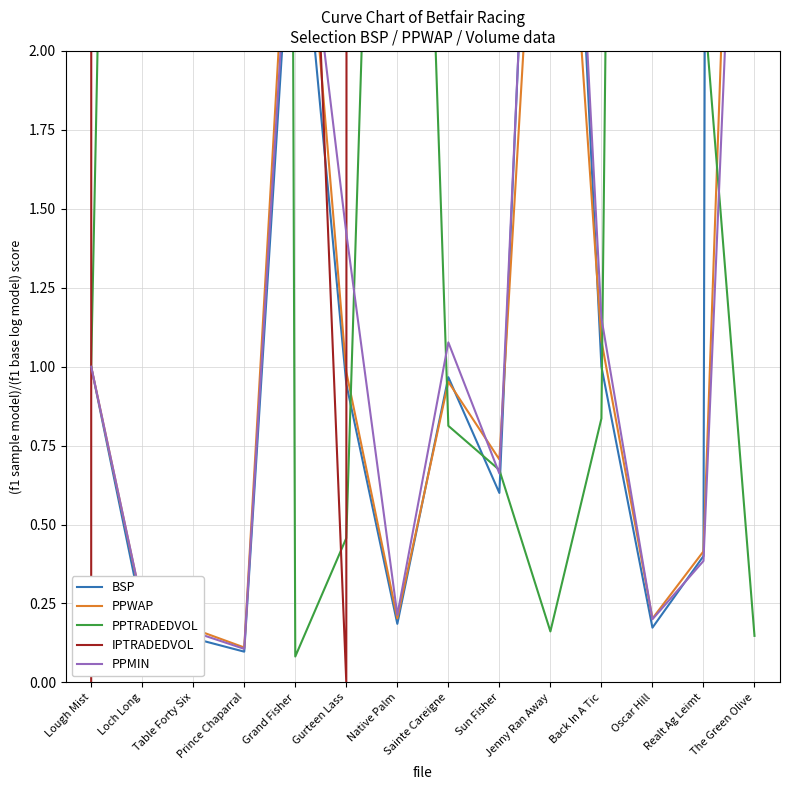

At which label is PPMIN closest to 2?

Gurteen Lass